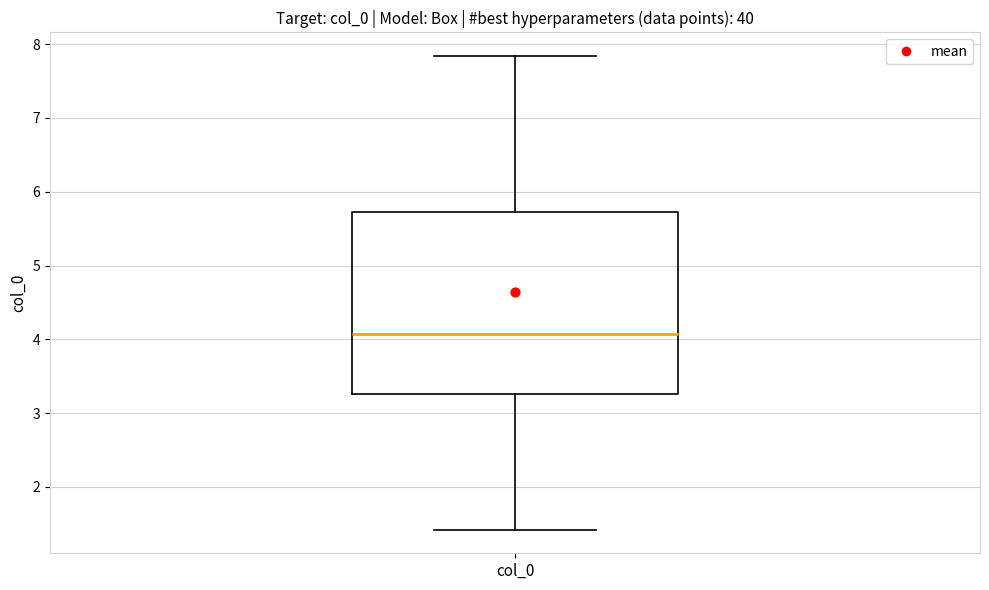

Transcribe this box plot: give where the median line is, the range the box spans, and where the two whiskers end, as read against the y-axis. The values are not printed on the chart, so give them approximately, as read against the axis.

median 4.1, box 3.3 to 5.7, whiskers 1.4 to 7.8